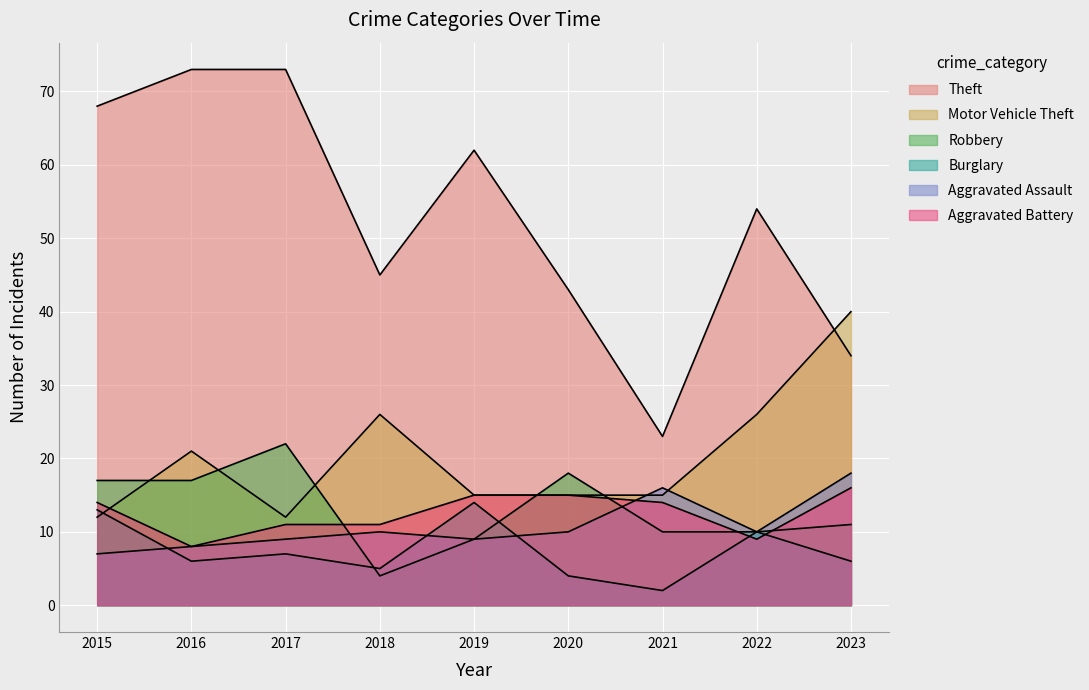

What is the difference between the Theft values at 2018 and 2019?

17